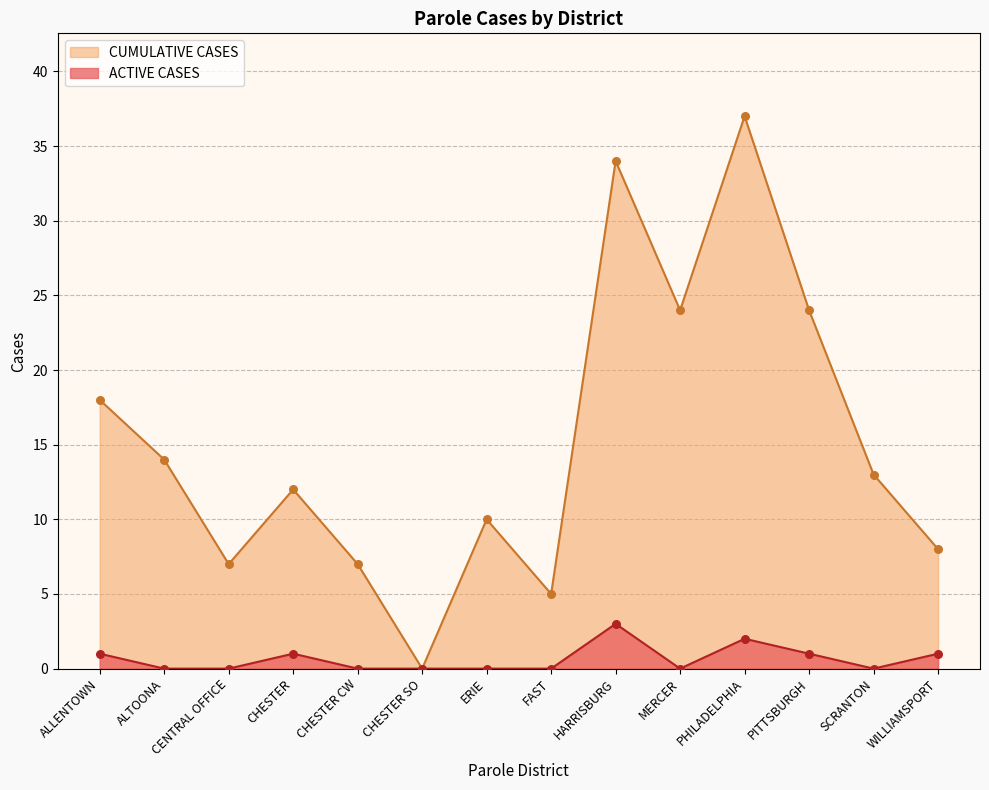

Which series contains the highest Y value?

CUMULATIVE CASES